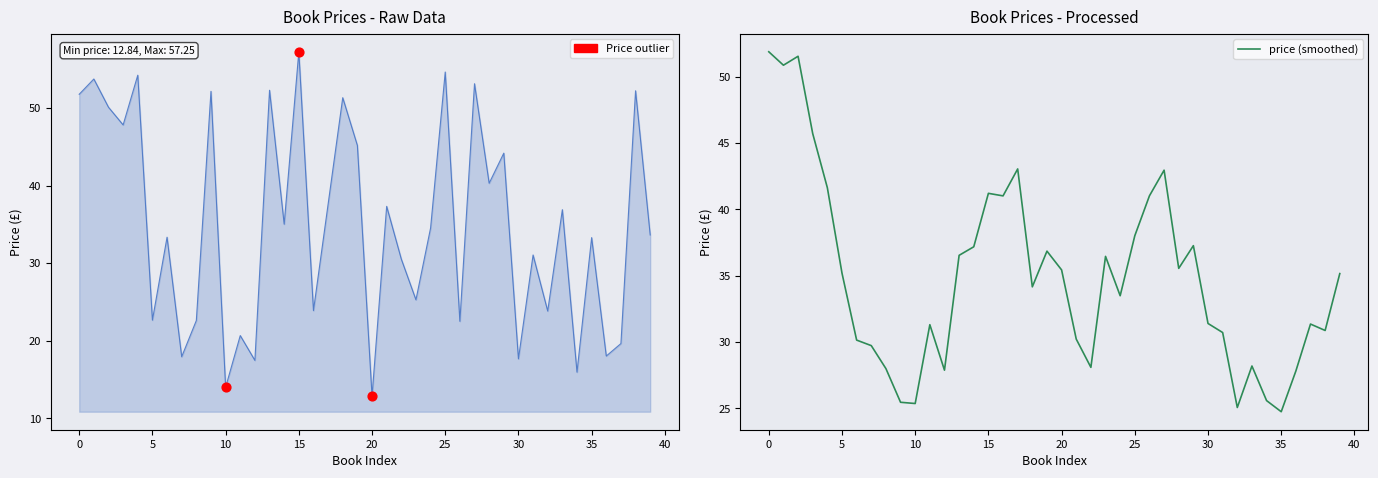

Which series has the widest spread of Y values?

price